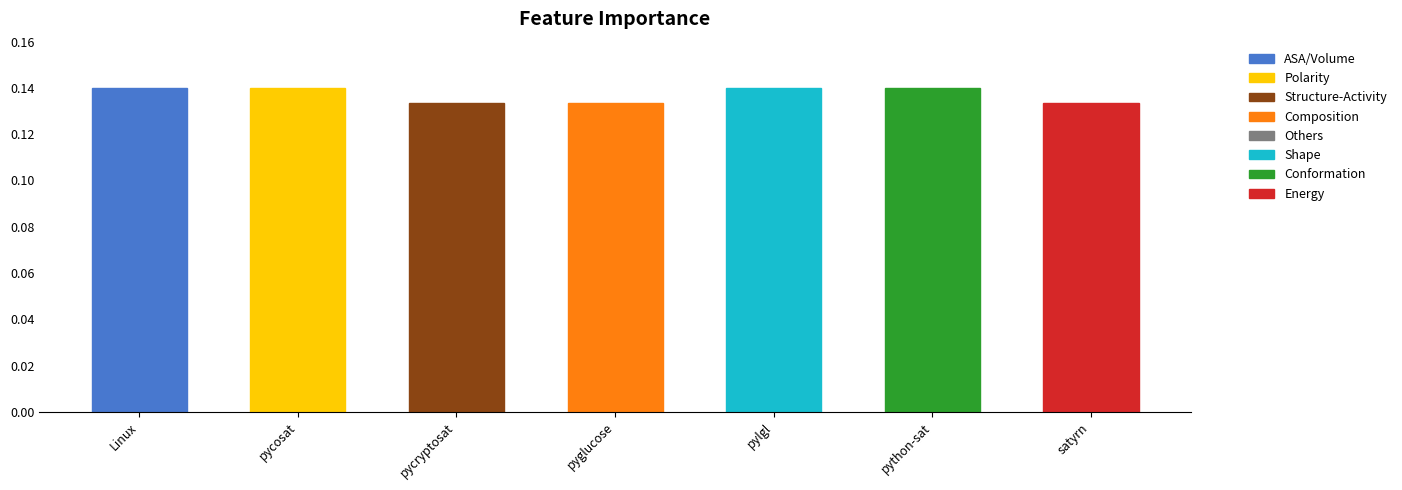

Count the values in the range 0 to 1.

7